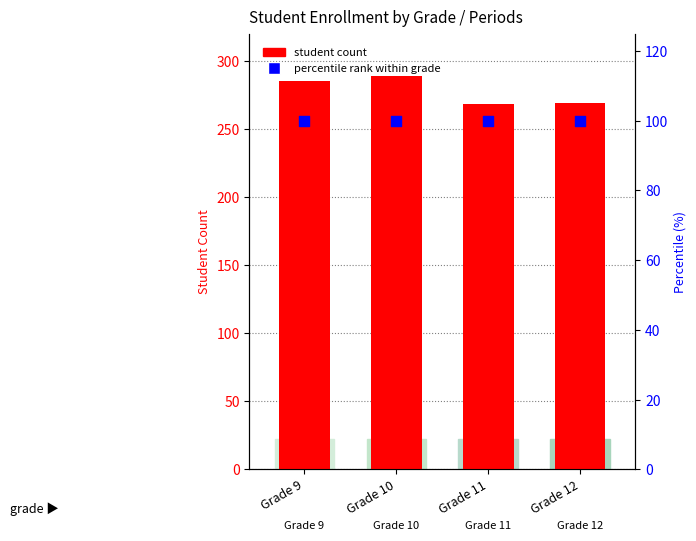

Which series reaches the minimum Y coordinate?

percentile rank within grade